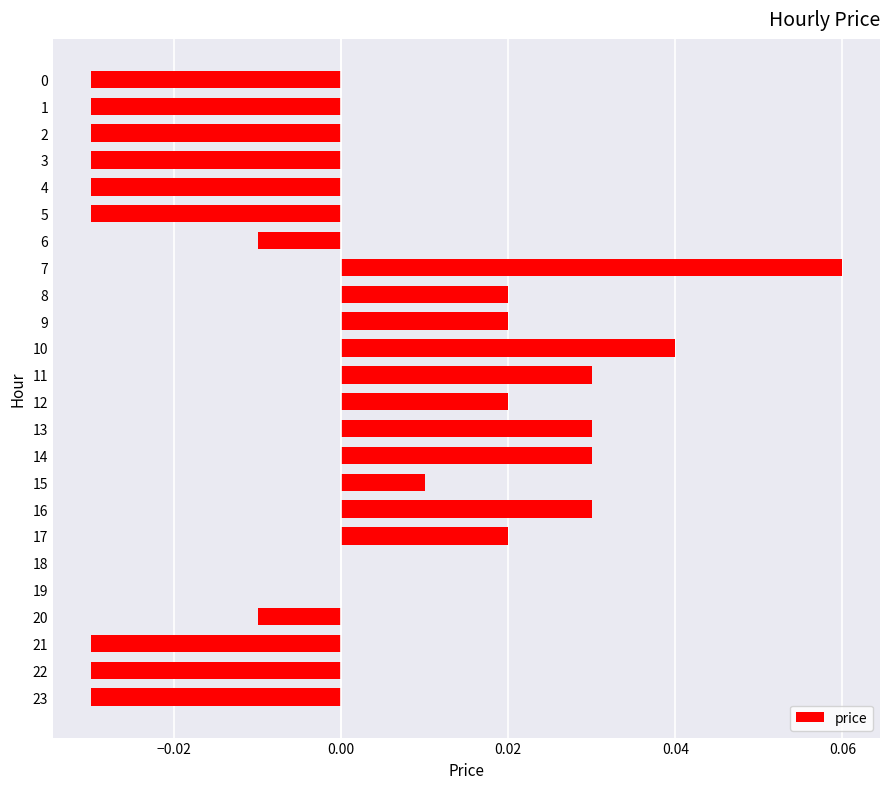

Is it true that the value at 9 is 0.0?

True